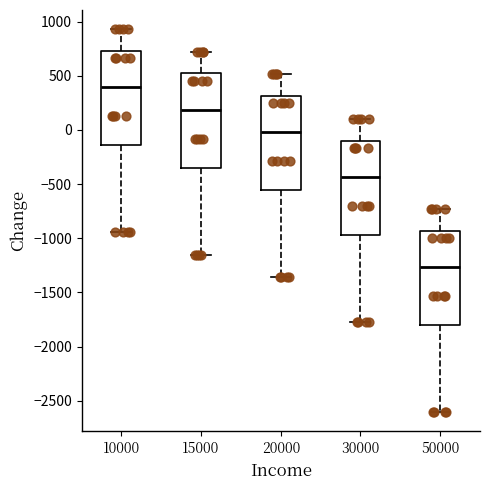

Which box's median line is the lowest?

50000